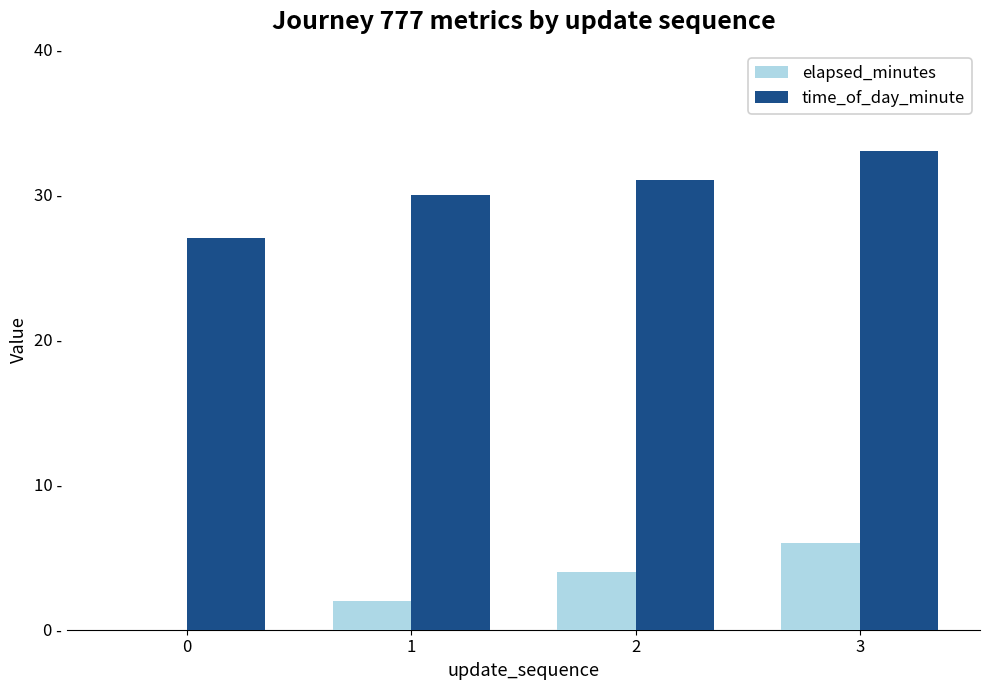

What are all the series names shown in the legend?

elapsed_minutes, time_of_day_minute